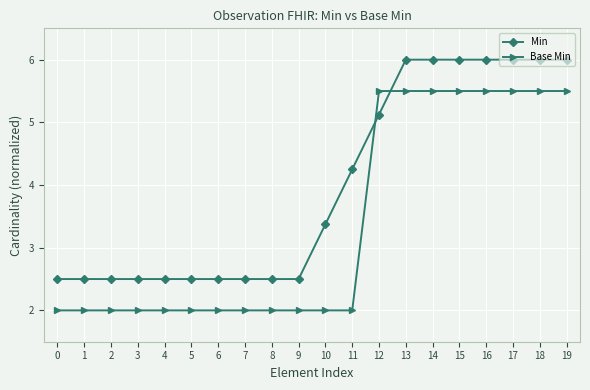

Read the Min value at 8.

2.5